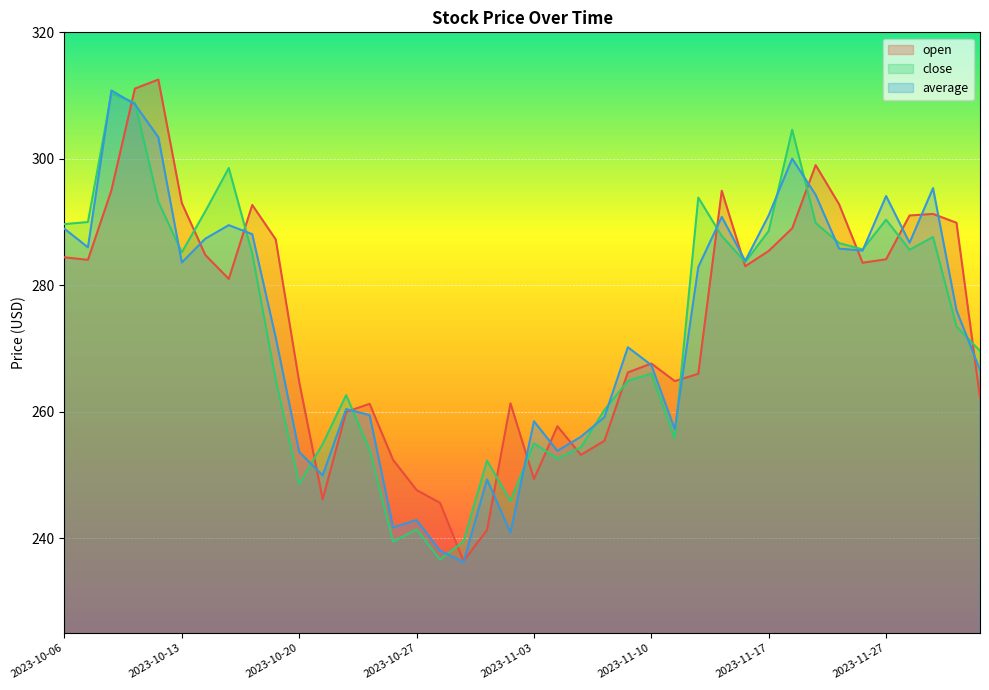

Where is average nearest to the value 273?

2023-10-19